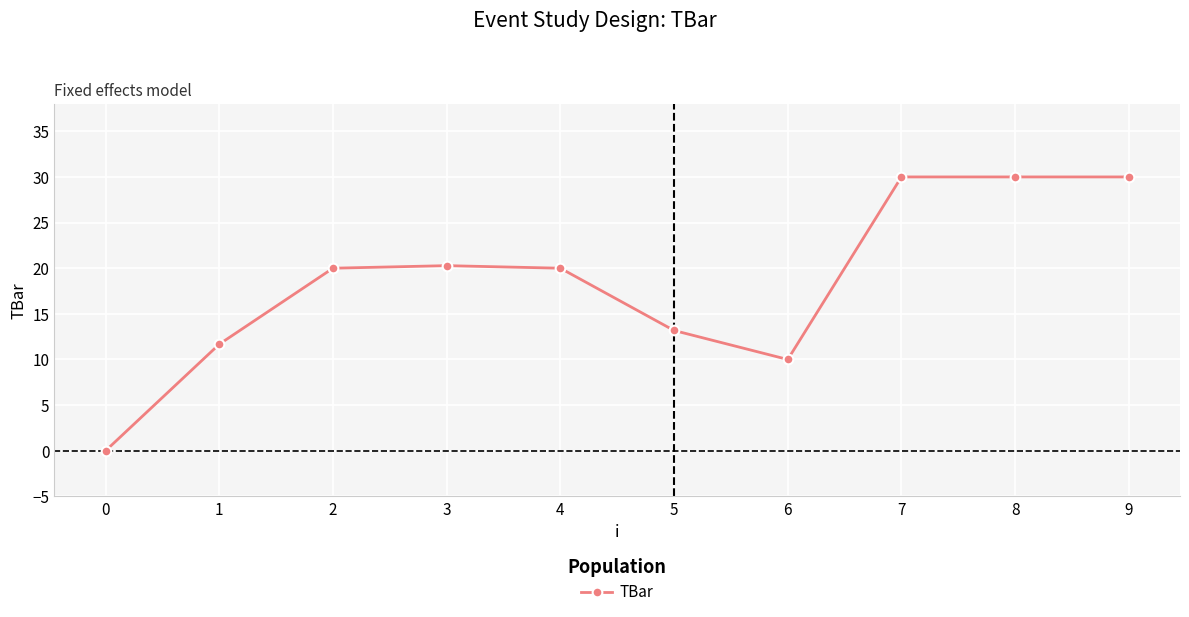

What is the difference between the values at 6 and 8?

20.0